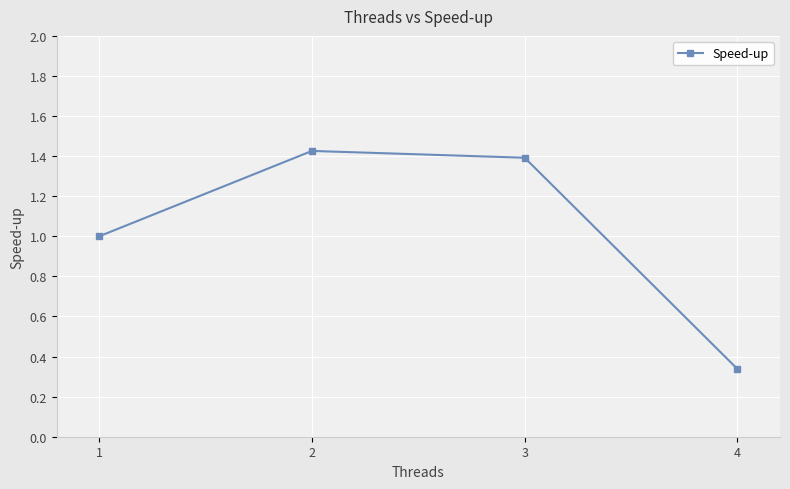

How many interior local peaks (higher than both neighbors) does the data have?

1